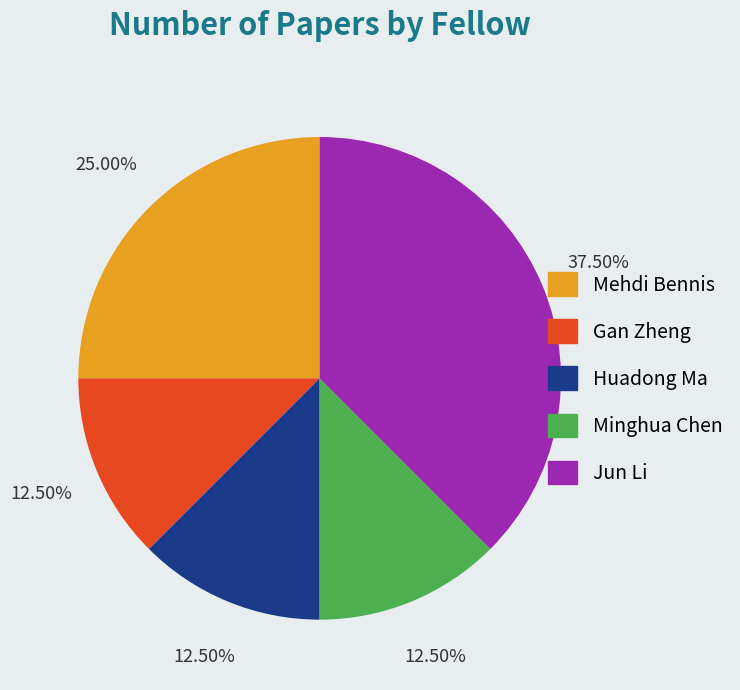

Does any single category account for the majority?

No